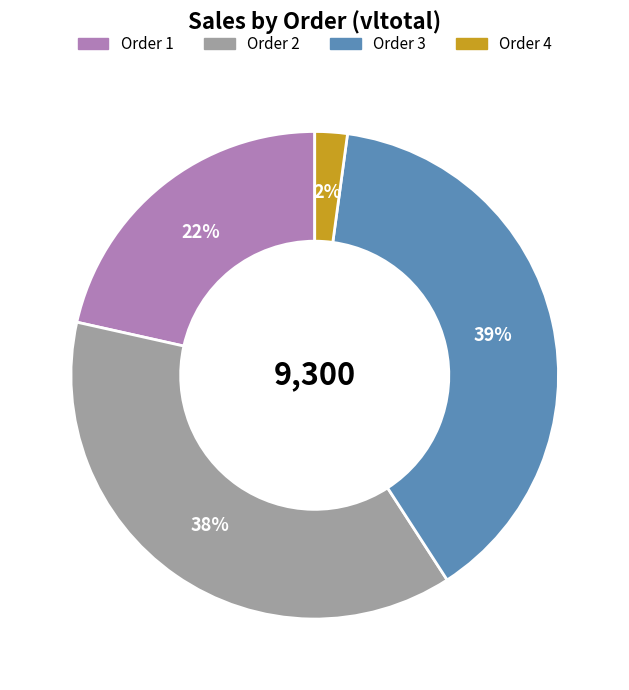

Is there a majority slice in this chart?

No